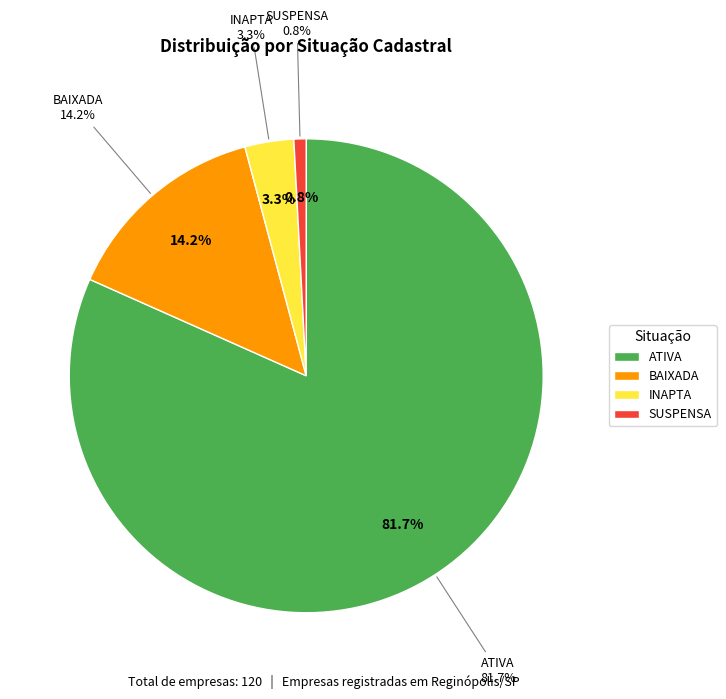

What is the largest slice in the pie chart?

ATIVA